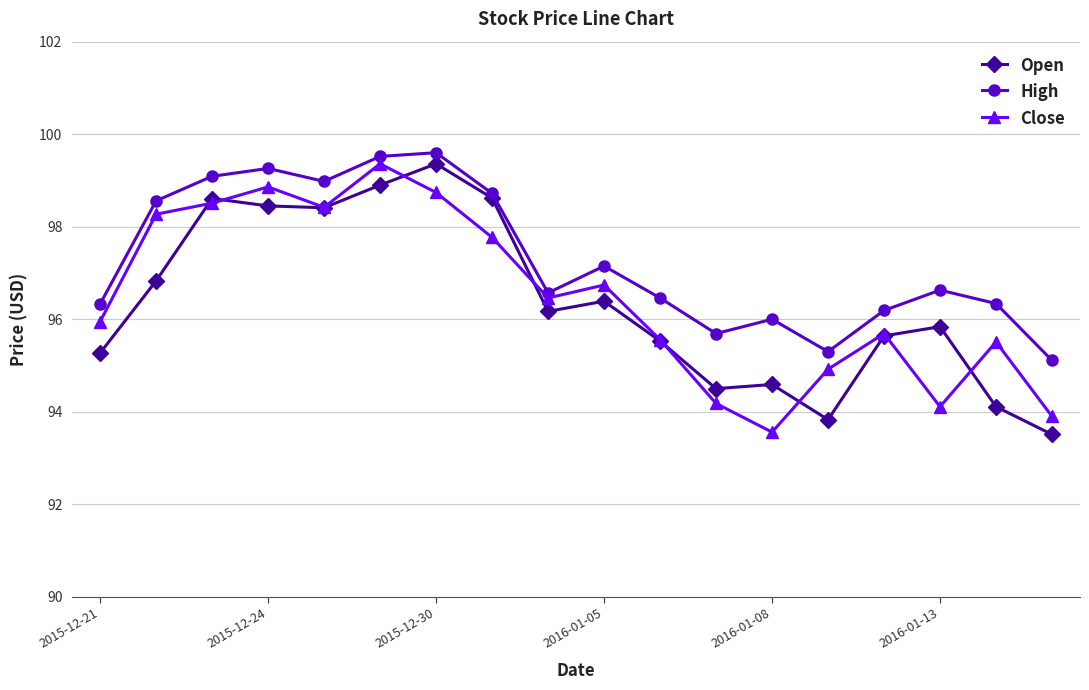

True or false: High and Close cross at least once.

False